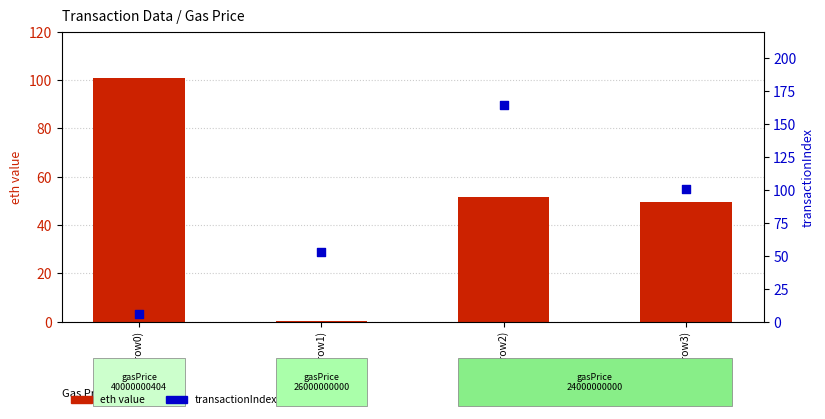

Is the value of eth value (received/sent) at Tx2 (row2) greater than the value of transactionIndex at Tx3 (row3)?

No